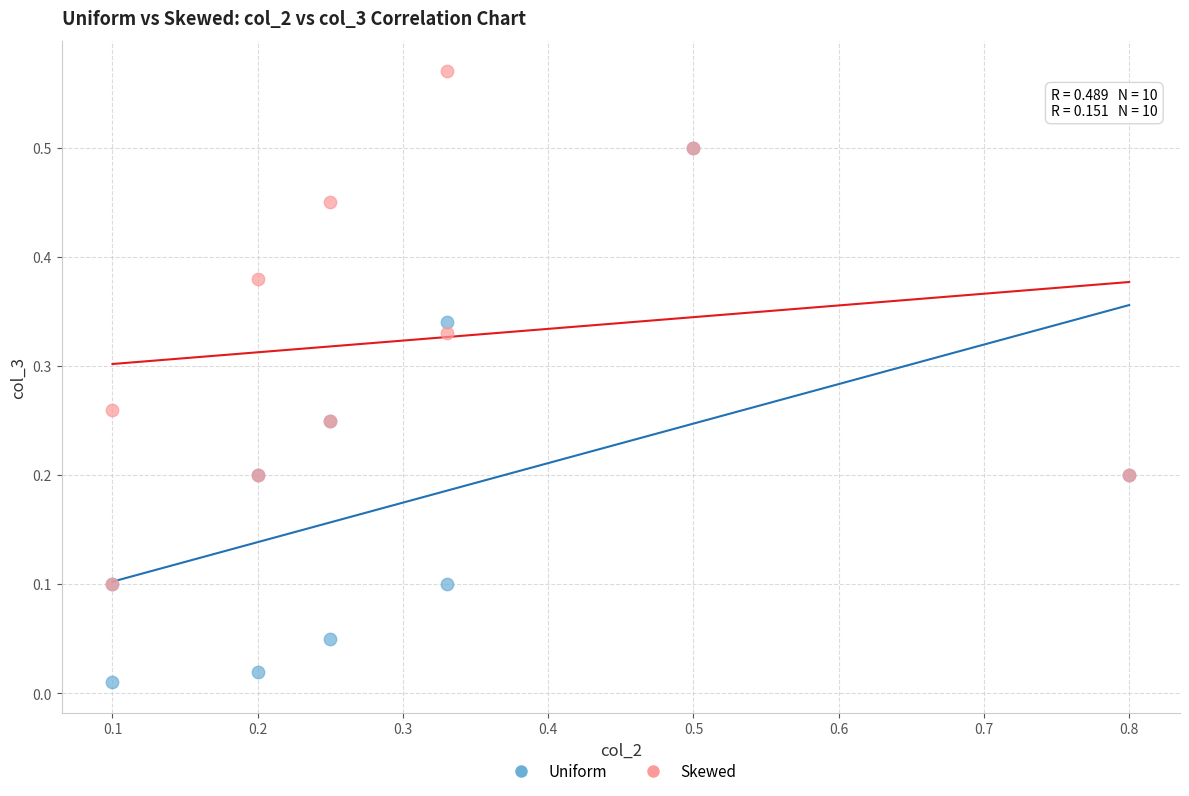

Which series has the widest spread of Y values?

Uniform